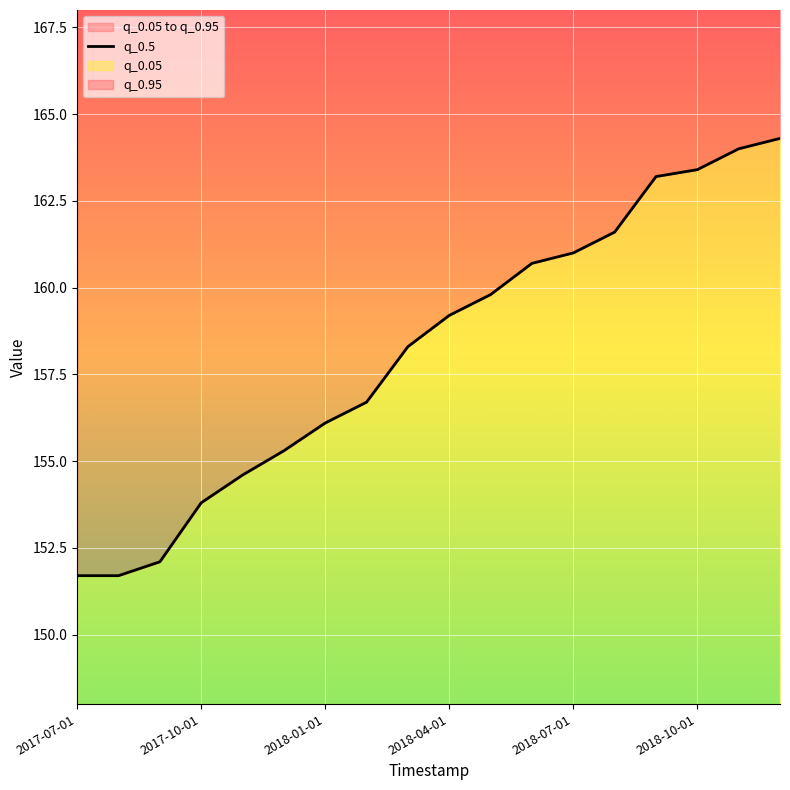

True or false: the data shows 221.4 at 8.

False